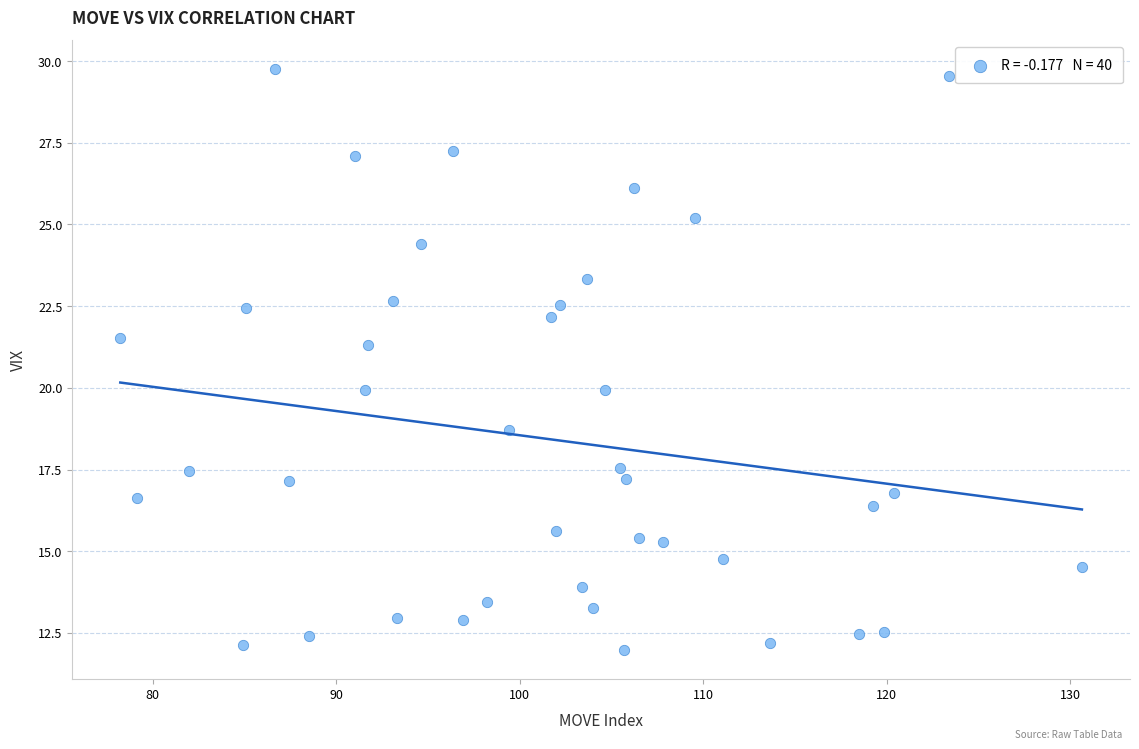

What is the range of Y values (max minus min)?

17.8